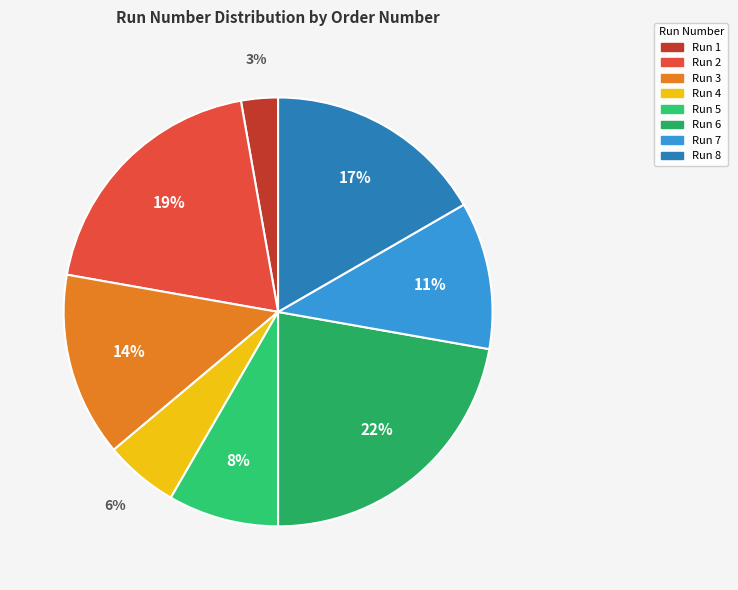

How many slices are in this pie chart?

8